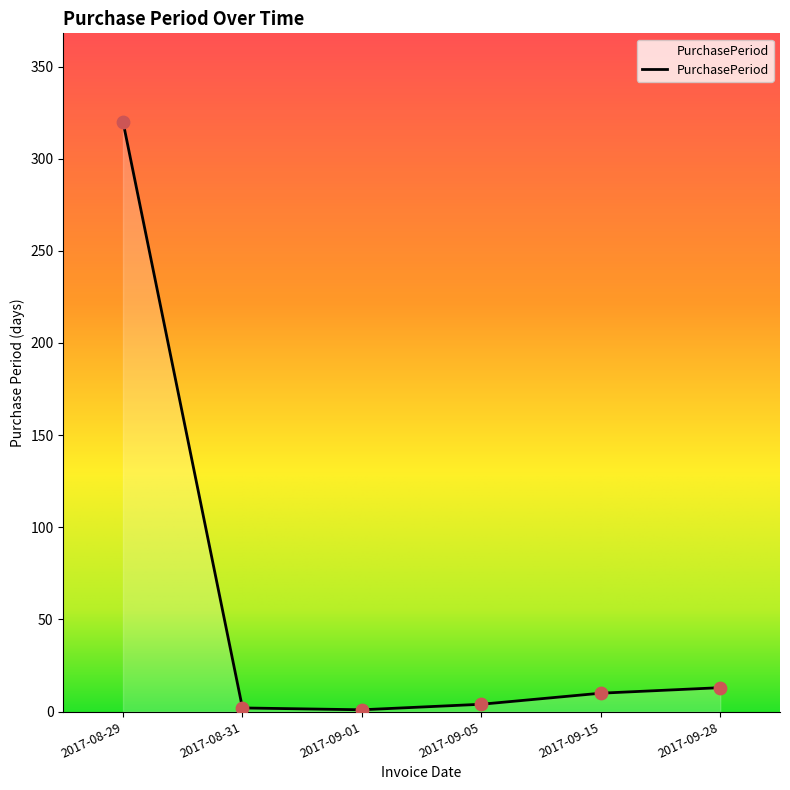

What is the change in value from 2017-08-29 to 2017-08-31?

-318